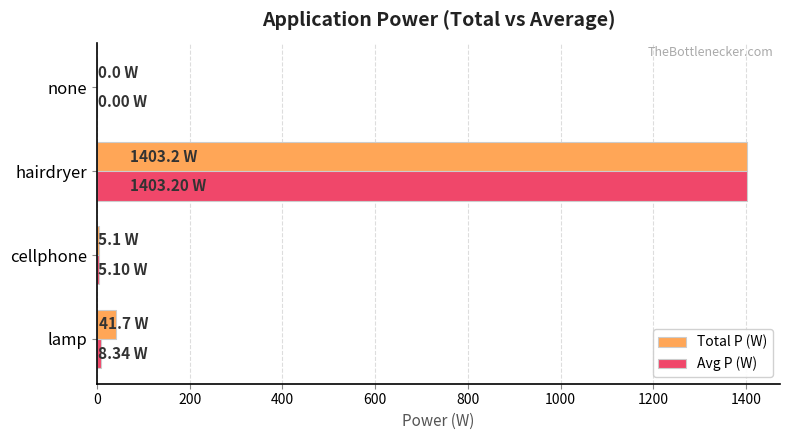

At which category is the sum across all series the highest?

hairdryer